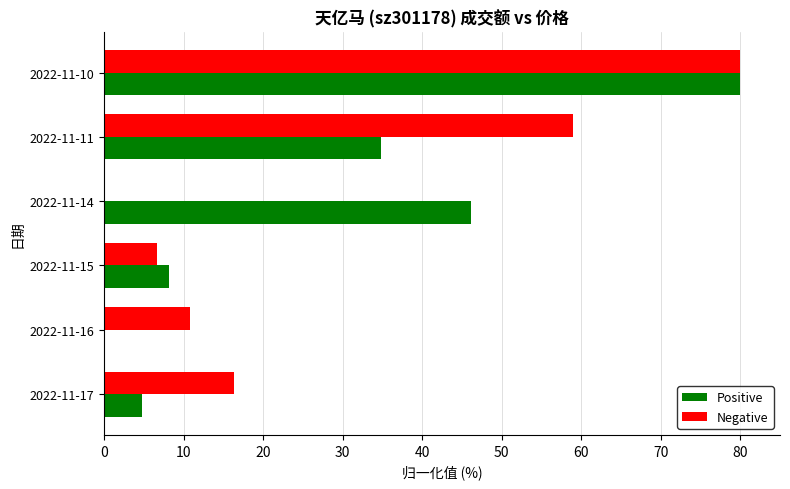

Count the number of categories in the chart.

6